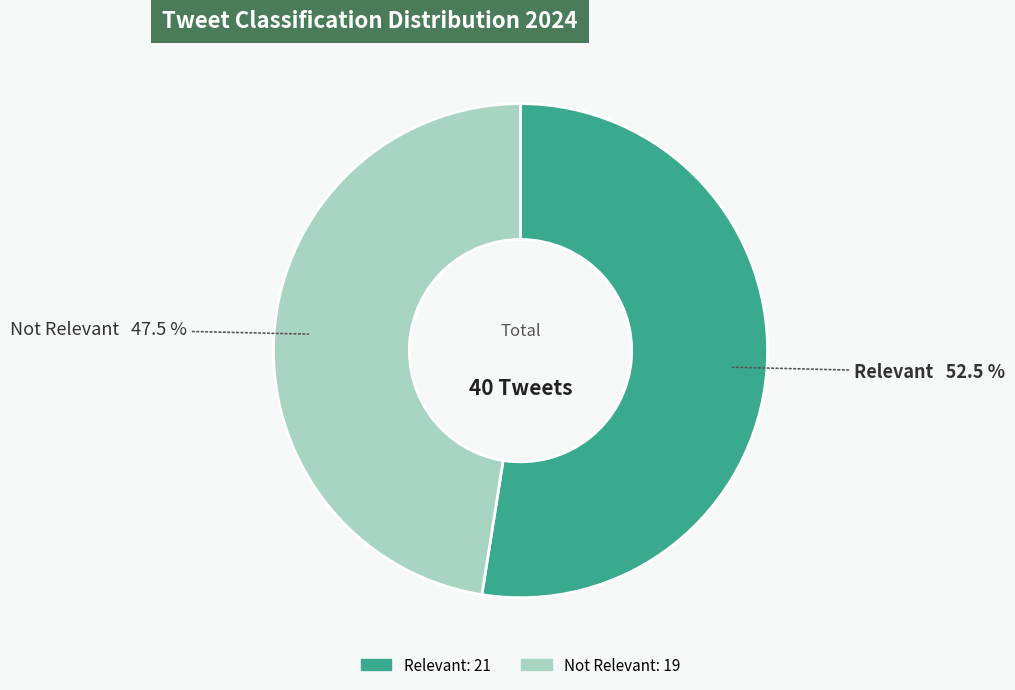

Which category accounts for the majority?

Relevant